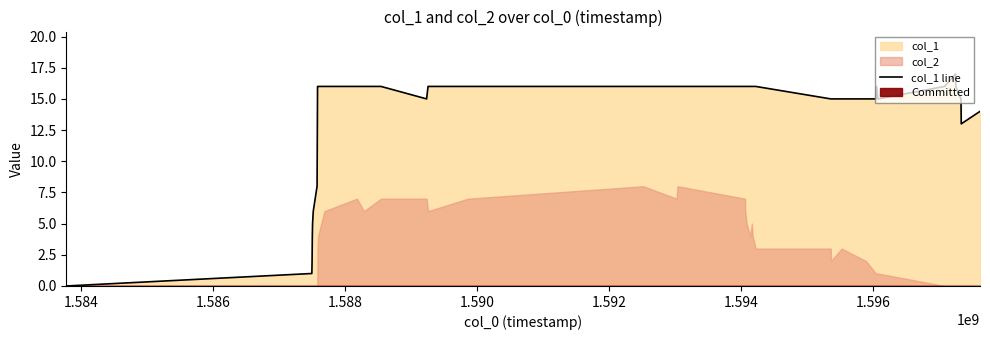

Does the chart have visible grid lines?

No